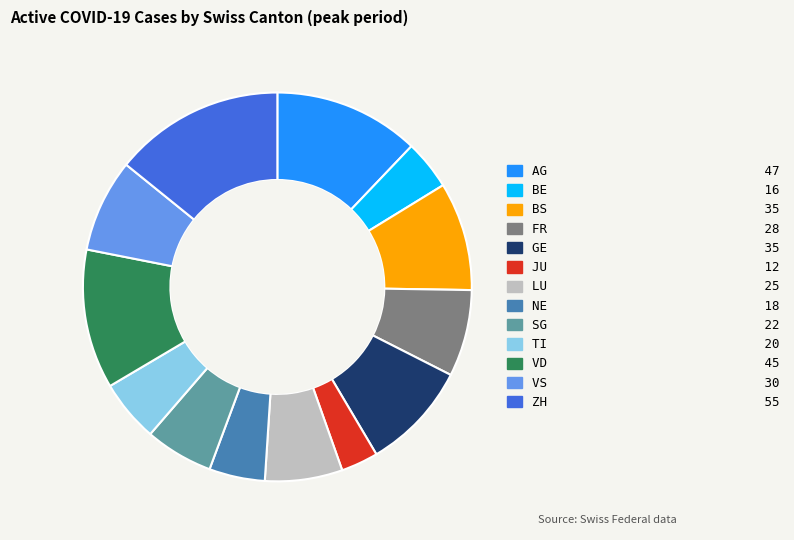

Combined, do VD and NE account for over 50%?

No